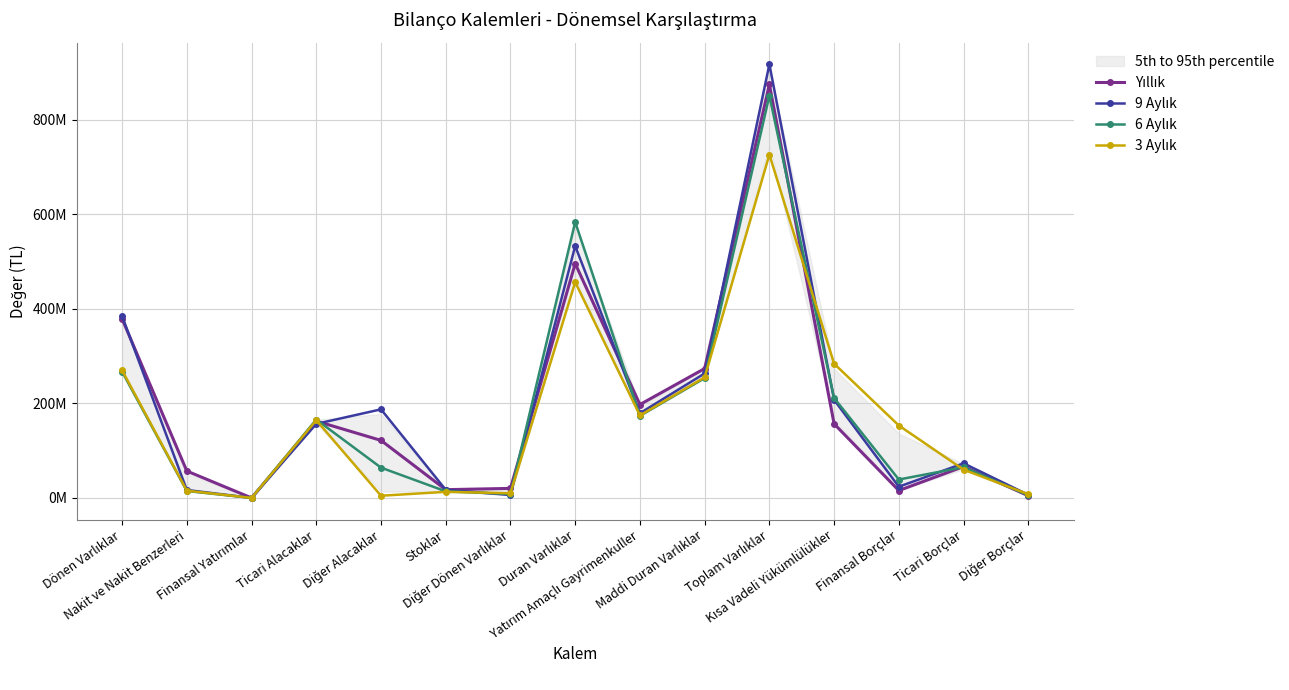

The value of 6 Aylık at Kısa Vadeli Yükümlülükler is 211280759. True or false?

True